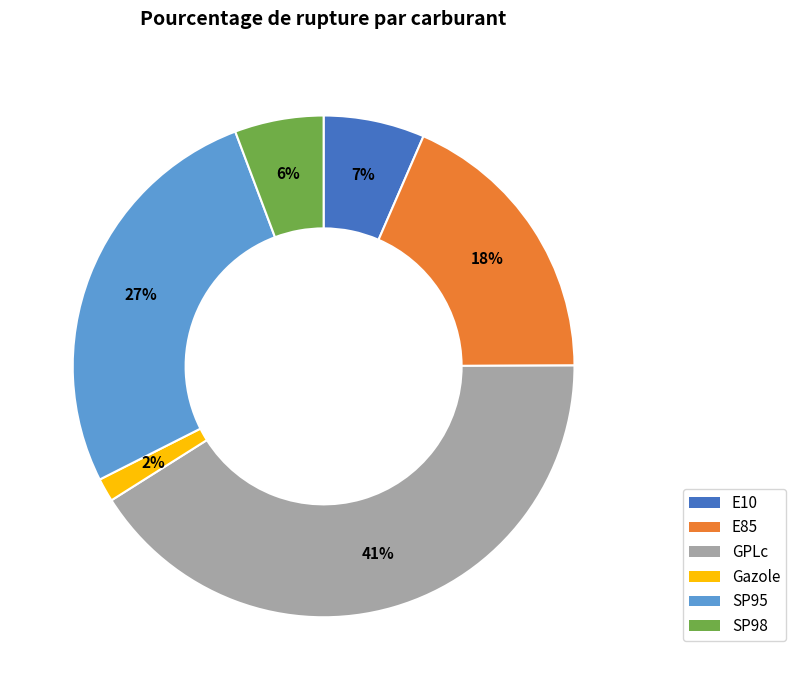

Combined, do SP95 and Gazole account for over 50%?

No